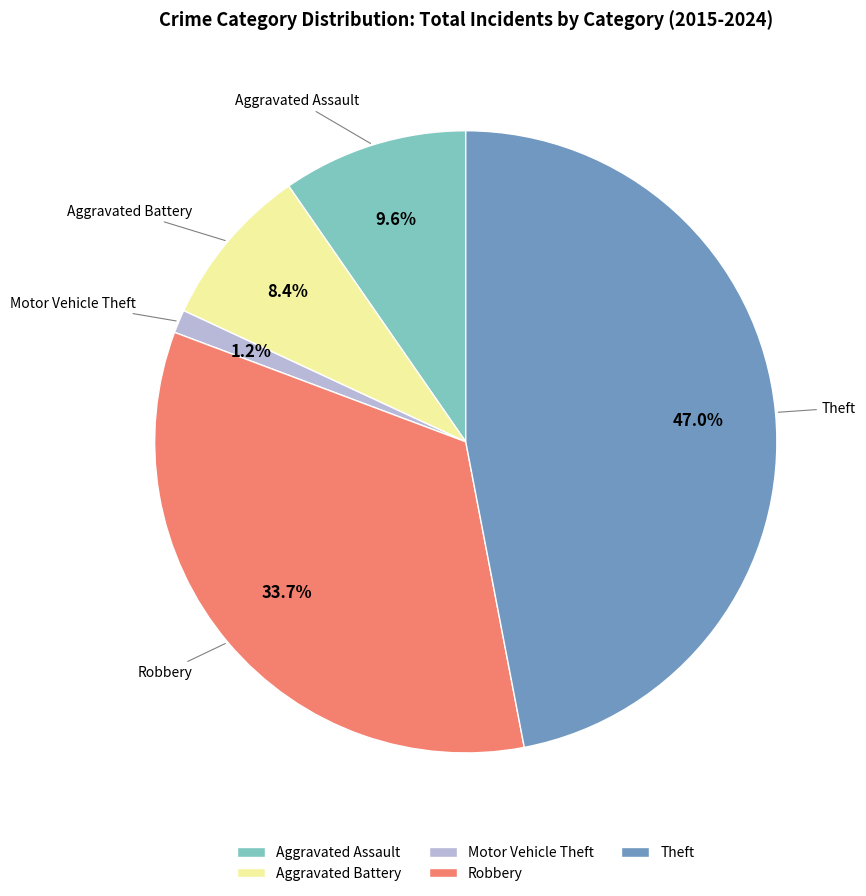

Which slice is the largest?

Theft